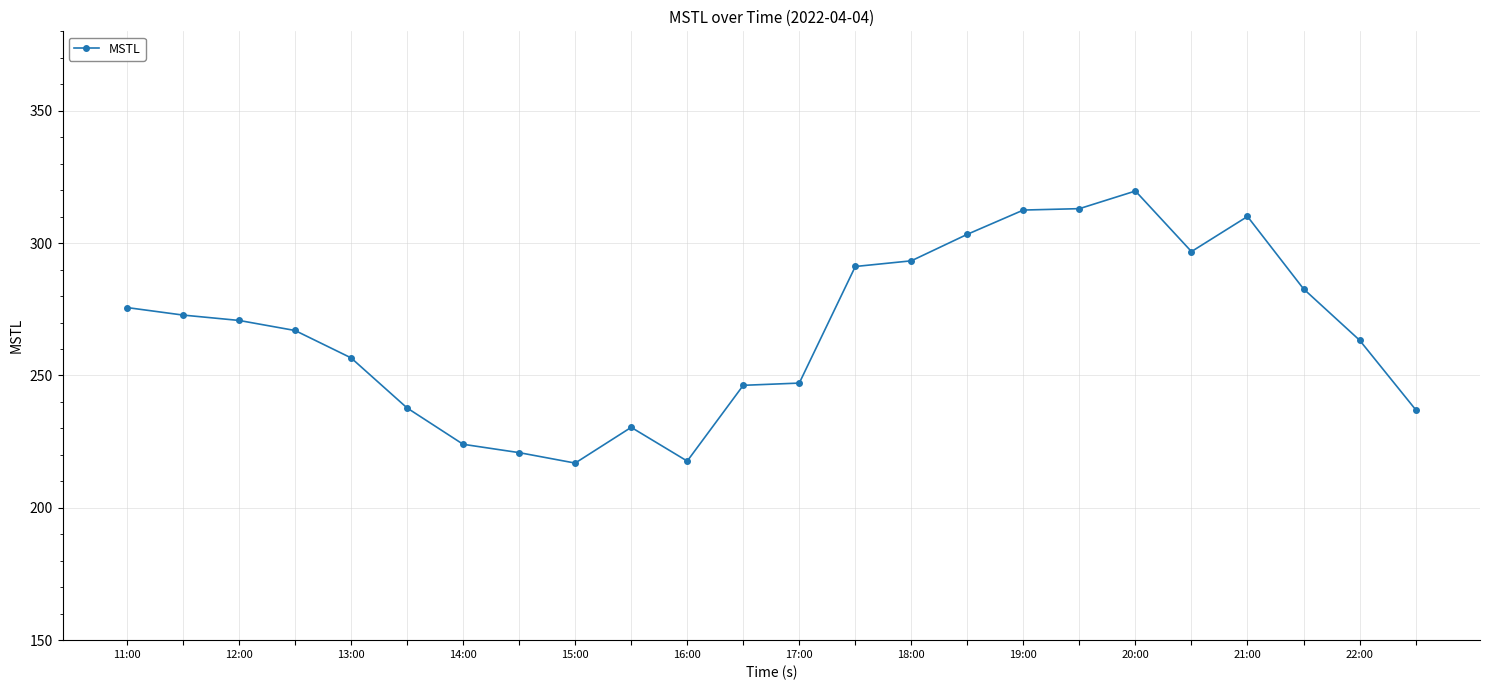

True or false: the data has more than 2 interior local peaks.

True